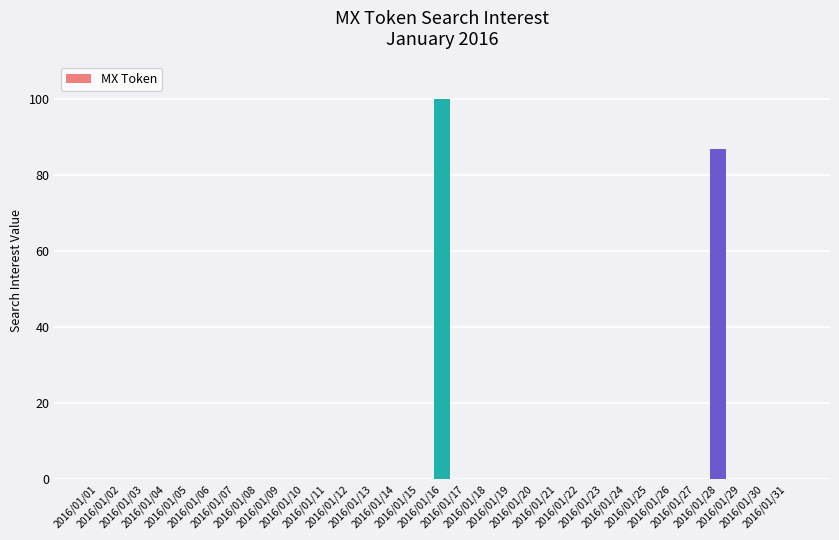

What is the maximum value shown in the chart?

100